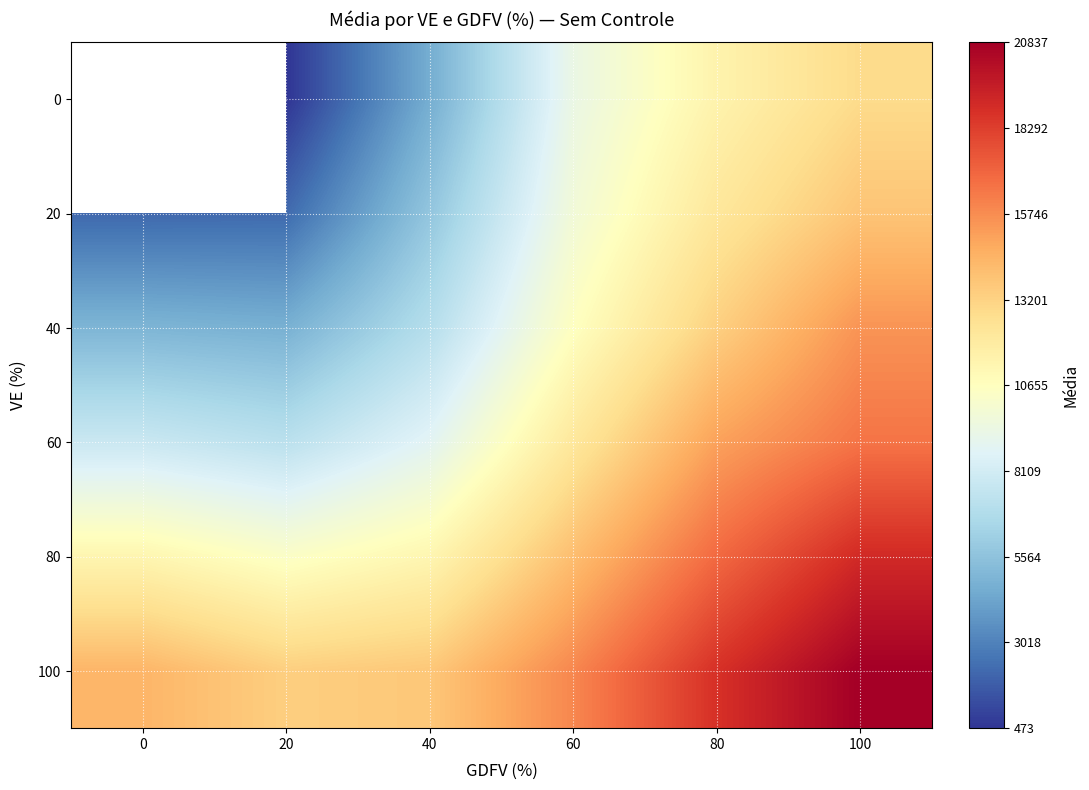

True or false: 60 has a value of 26630.1 at 100.

False